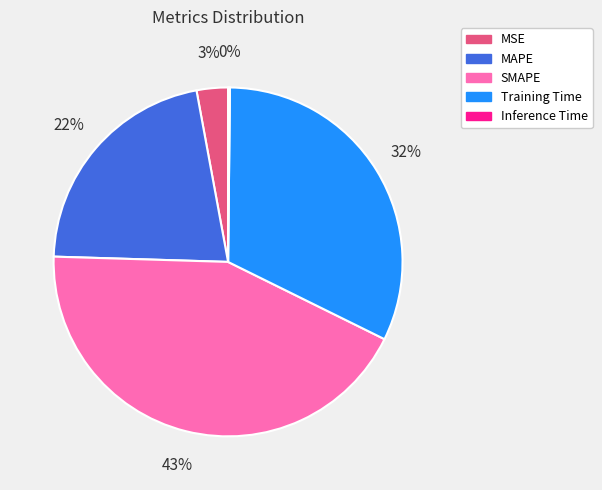

To the nearest percent, what portion does MAPE represent?

22%